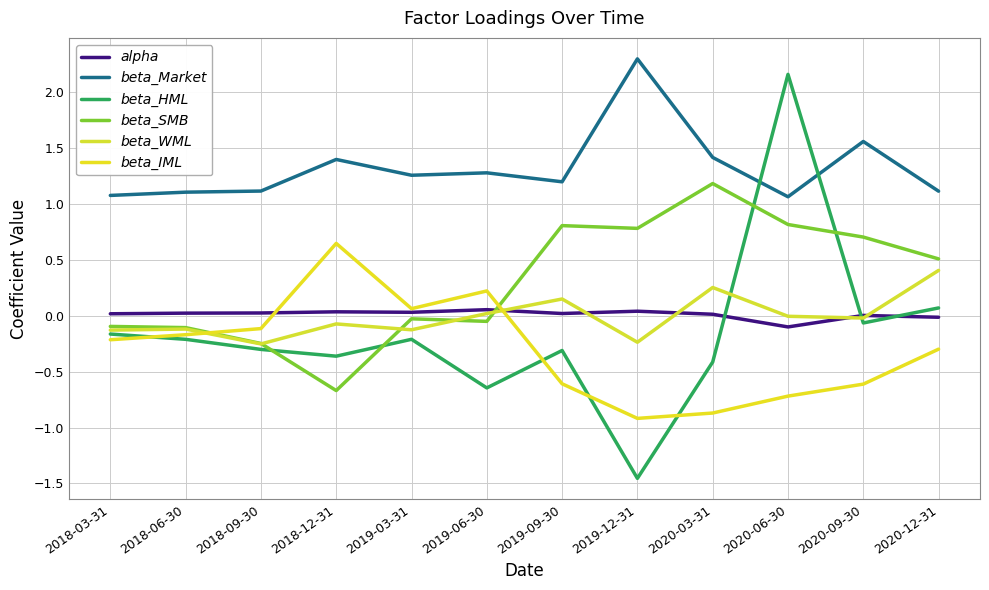

What is the total value across all series at 2019-12-31?

0.5